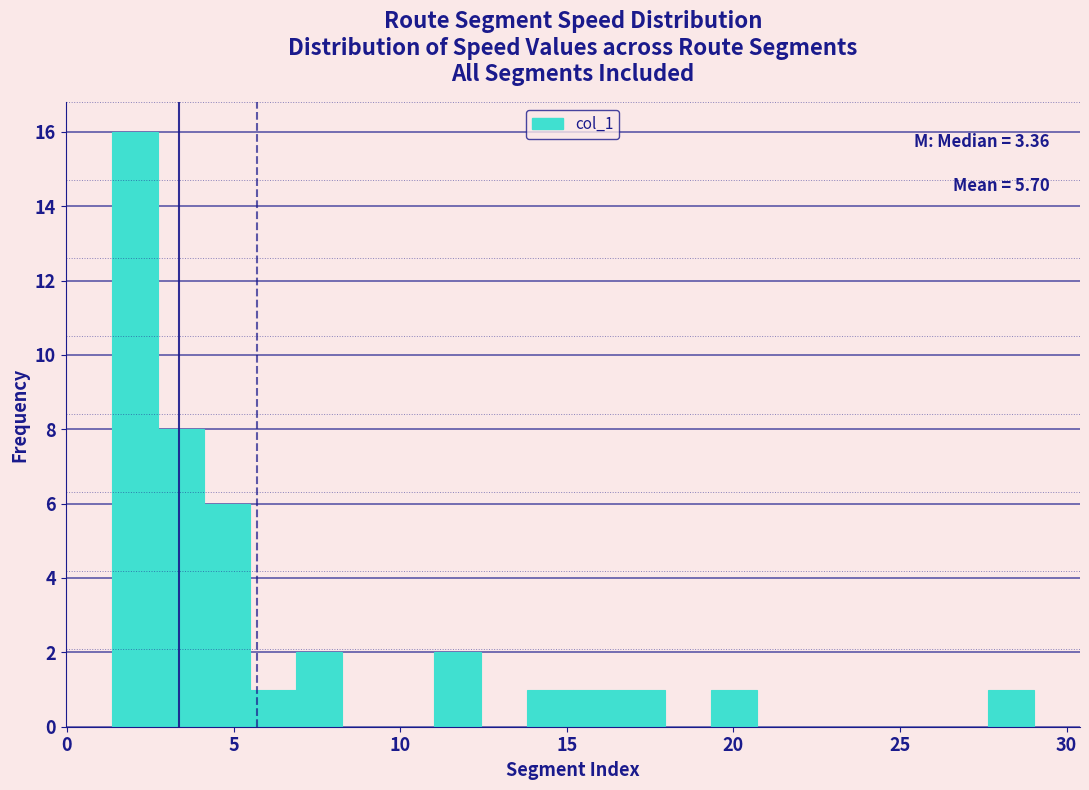

Around what value on the x-axis is the tallest bar? Give the approximate position of its centre, as read against the axis.

2.0